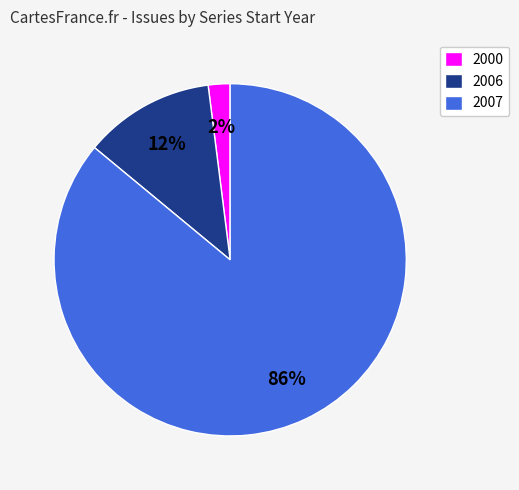

To the nearest percent, what is the difference between the largest and smallest slice percentages?

84%